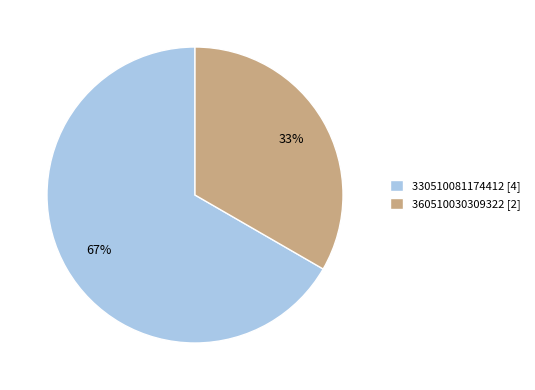

Combined, do 330510081174412 [4] and 360510030309322 [2] account for over 50%?

Yes